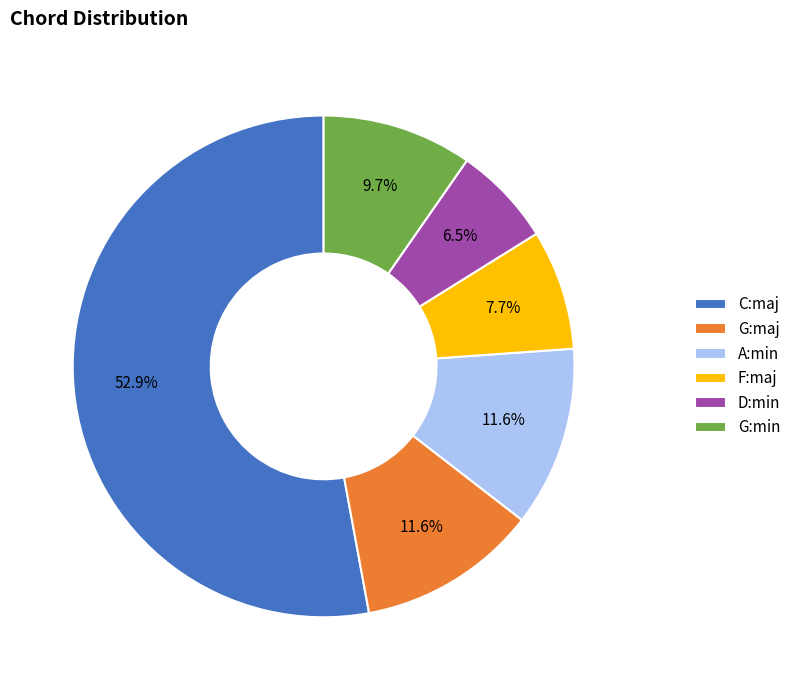

What is the largest slice in the pie chart?

C:maj